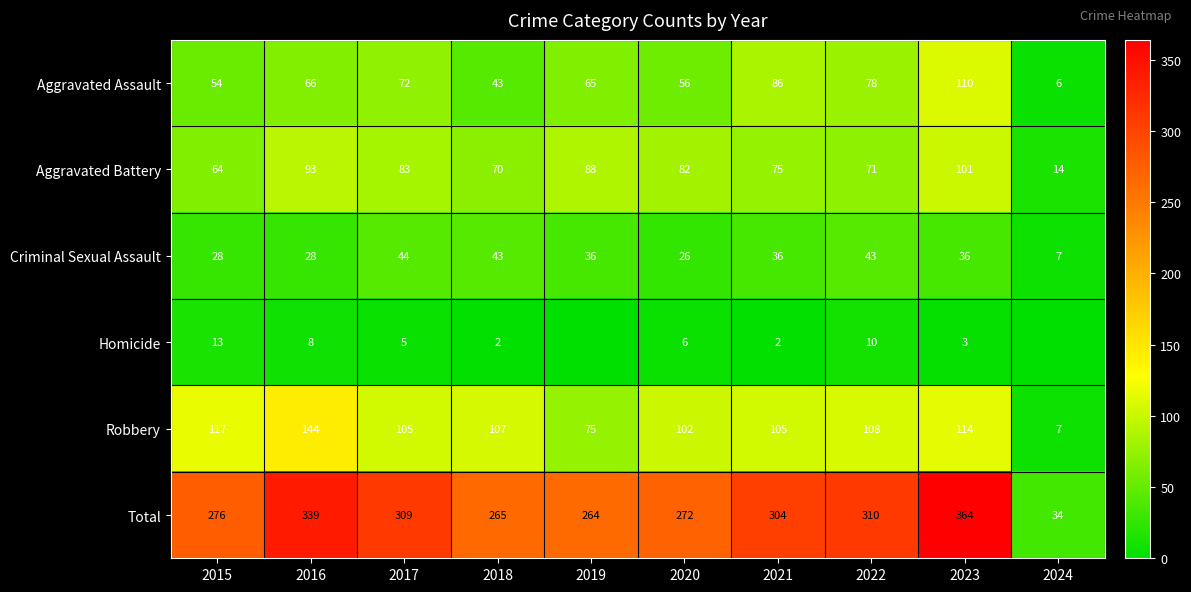

At which label does Aggravated Assault reach its peak?

2023